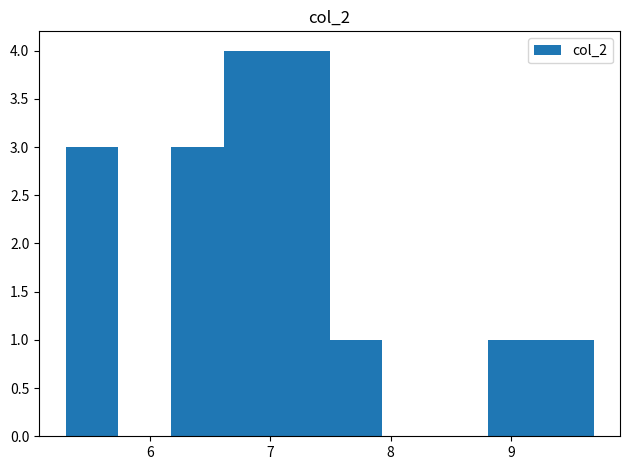

How tall is the bar that spans 6.2 to 6.6 on the x-axis? Neither the bar edges nor the heights are printed on the chart, so give them approximately, as read against the axes.

3